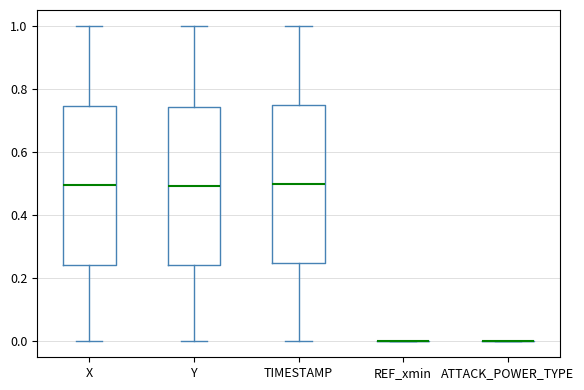

Reading left to right, transcribe this box plot: for each box, give where its median line is, the range the box spans, and where its two whiskers end, as read against the y-axis. The values are not printed on the chart, so give them approximately, as read against the axis.

X: median 0.50, box 0.24 to 0.74, whiskers 0.00 to 1.00
Y: median 0.50, box 0.24 to 0.74, whiskers 0.00 to 1.00
TIMESTAMP: median 0.50, box 0.26 to 0.76, whiskers 0.00 to 1.00
REF_xmin: box collapsed to a line at 0.00, whiskers 0.00 to 0.00
ATTACK_POWER_TYPE: box collapsed to a line at 0.00, whiskers 0.00 to 0.00